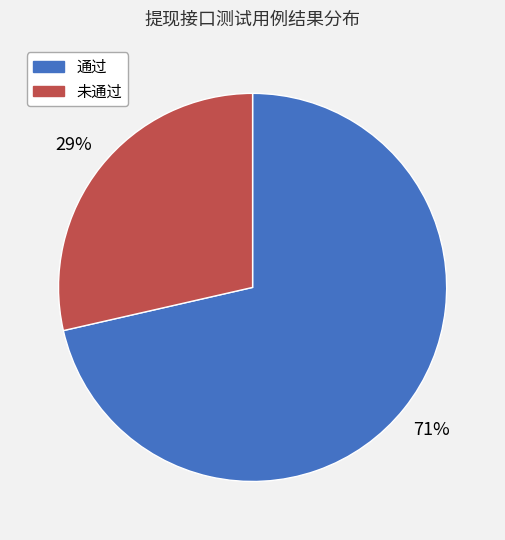

Which has a higher value, 未通过 or 通过?

通过